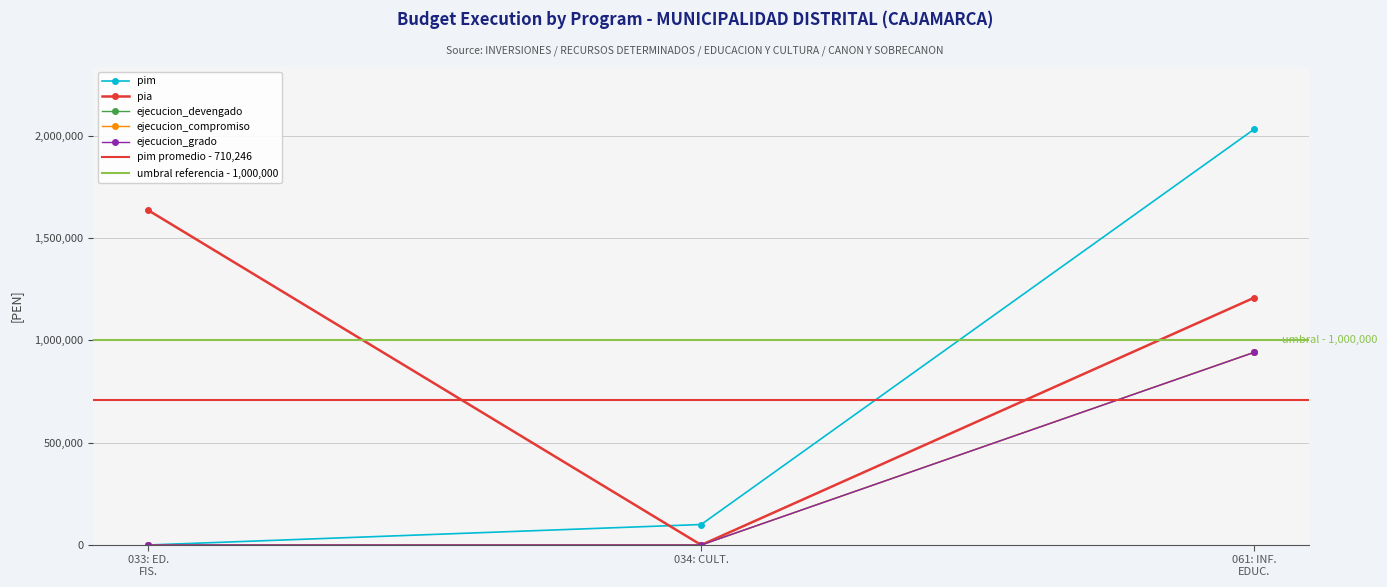

What is the sum of all ejecucion_grado values?

940768